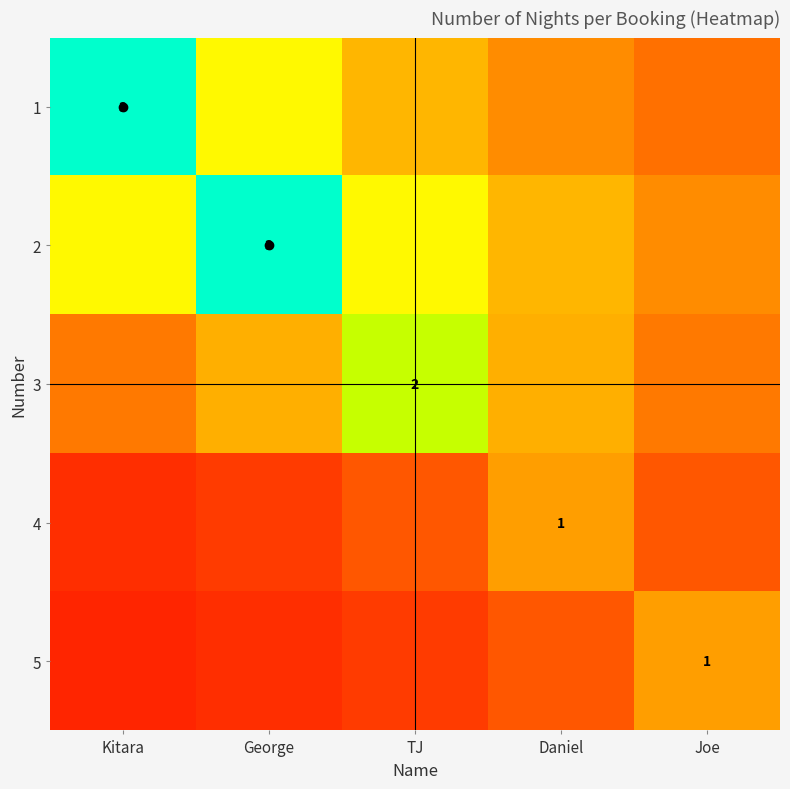

What is the total value across all series at TJ?

5.8